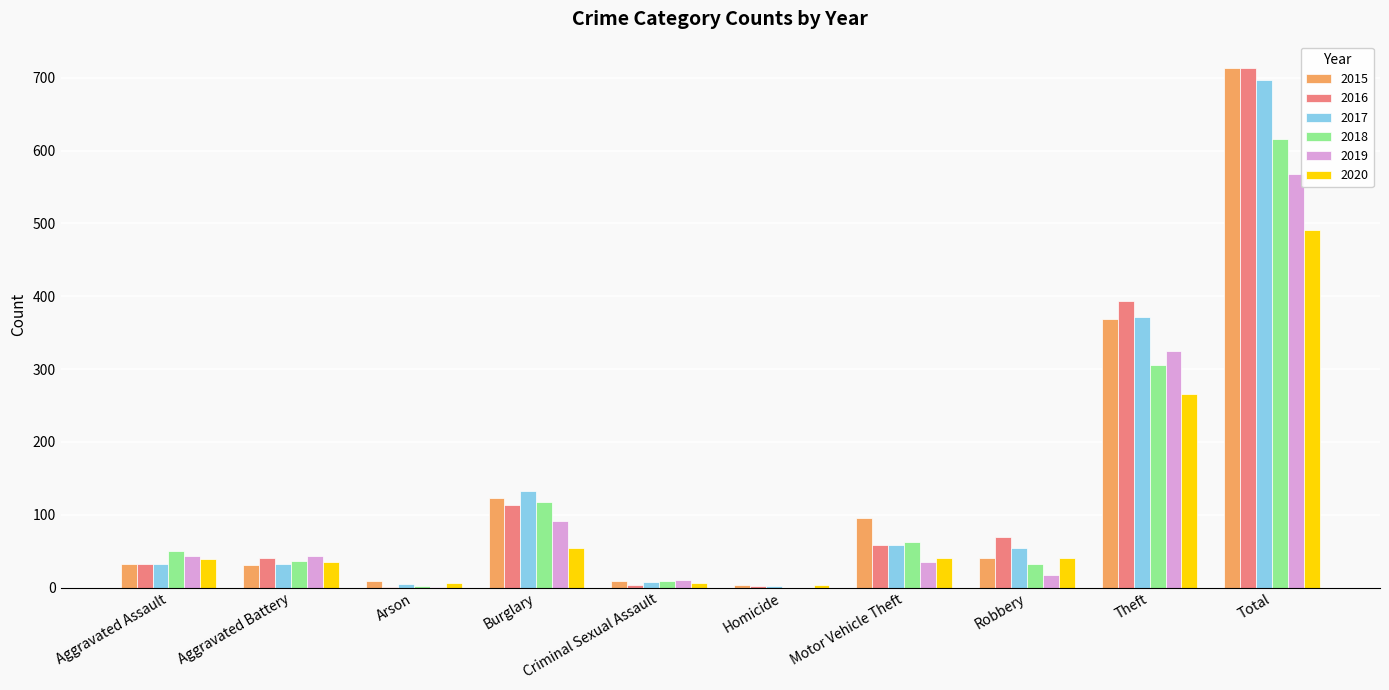

True or false: 2015 has a value of 123 at Burglary.

True